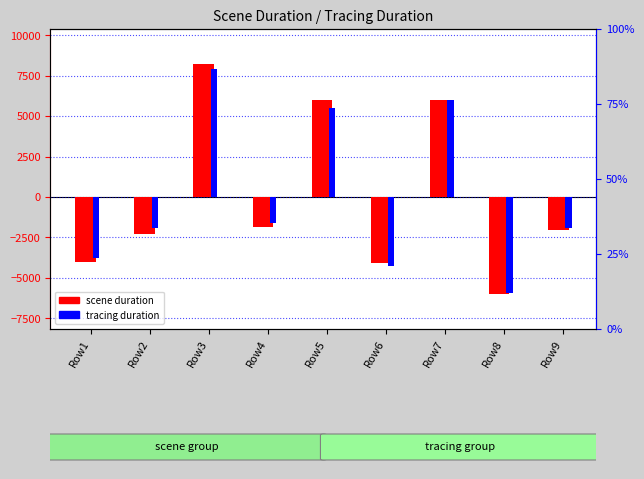

Reading left to right, extract all data points from this chart.

scene duration: Row1=-4007.4	Row2=-2269.4	Row3=8247.6	Row4=-1833.4	Row5=6026.6	Row6=-4102.4	Row7=6026.6	Row8=-6022.4	Row9=-2065.4
tracing duration: Row1=-3761.1	Row2=-1946.1	Row3=7912.9	Row4=-1605.1	Row5=5518.9	Row6=-4289.1	Row7=6010.9	Row8=-5910.1	Row9=-1931.1